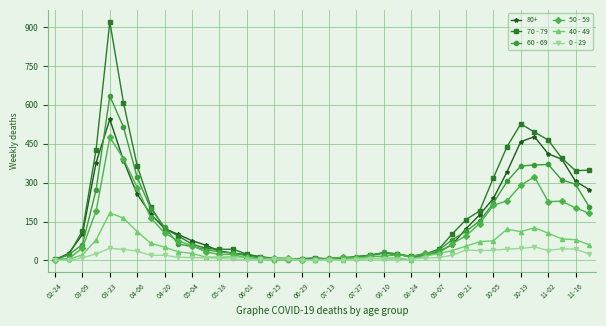

True or false: 80+ has more than 2 interior local peaks.

True